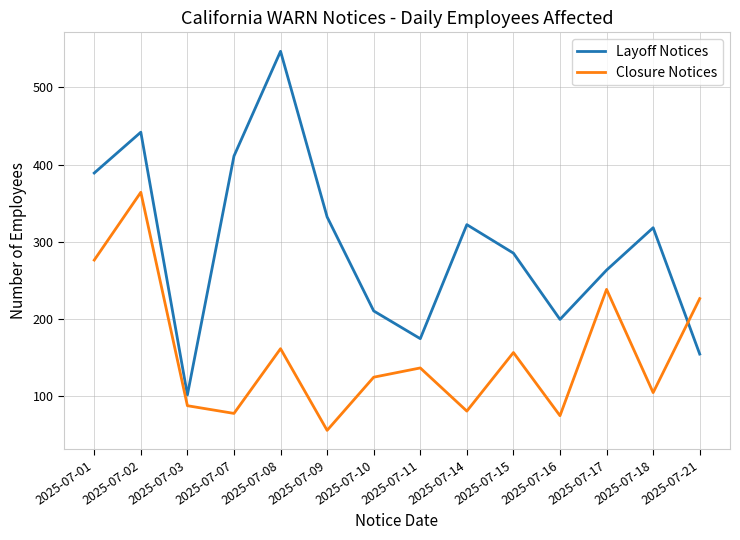

How many interior local valleys does the Layoff Notices series have?

3